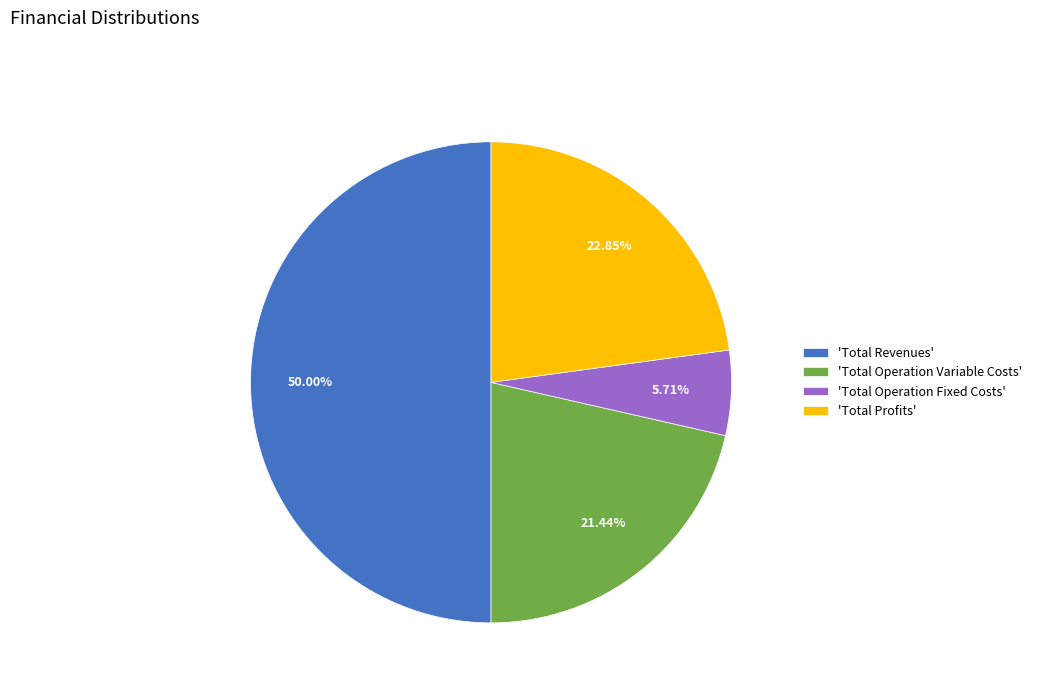

Does 'Total Operation Variable Costs' represent more than half of the total?

No